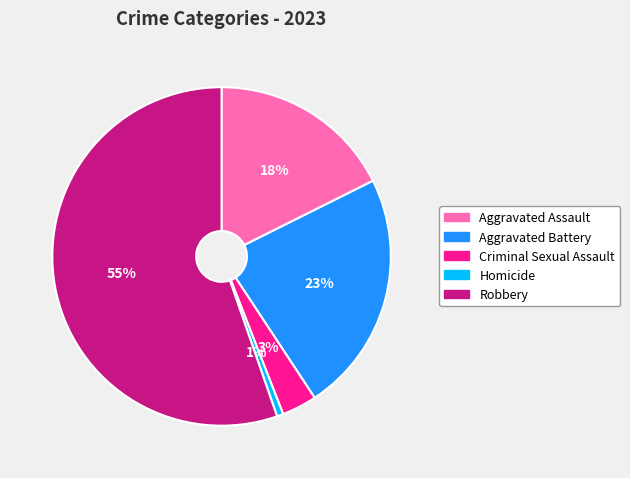

Is it true that Criminal Sexual Assault is 12% of the pie?

False